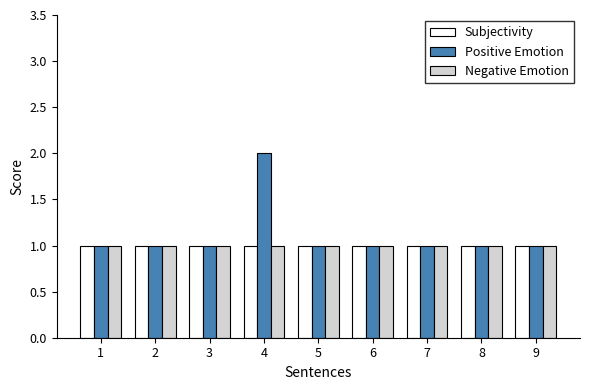

Are the bars horizontal?

No